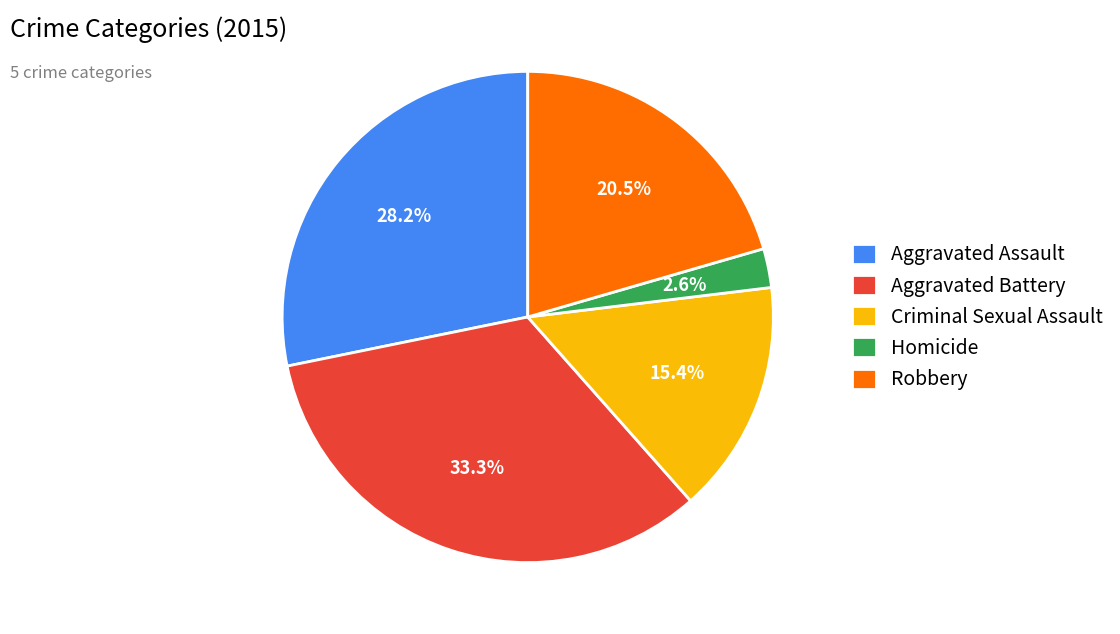

Which slice is the largest?

Aggravated Battery